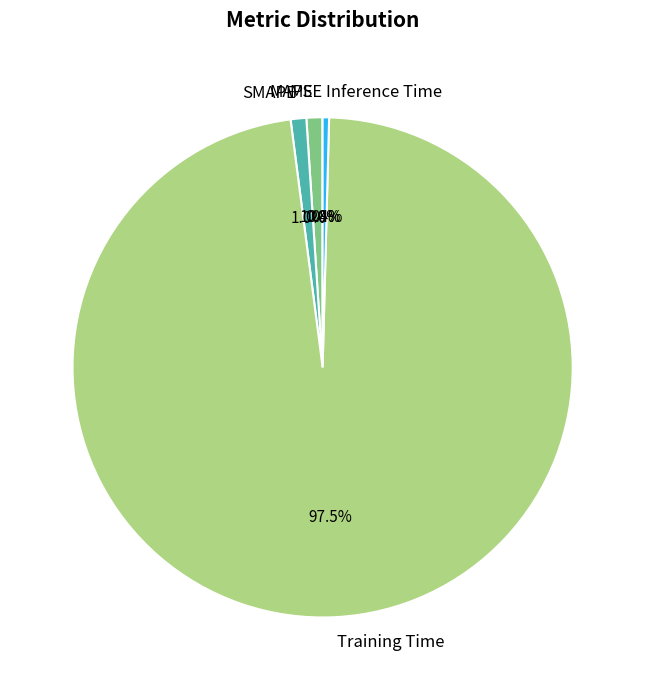

What is the total percentage of MAPE and Training Time?

98.6%